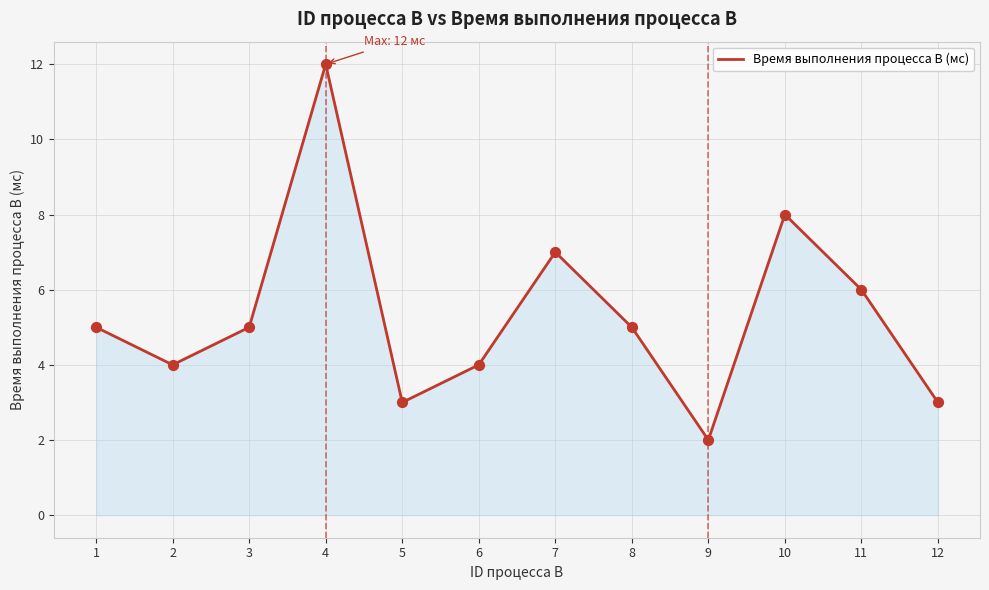

What is the ratio of the value at 7 to the value at 4?

0.6